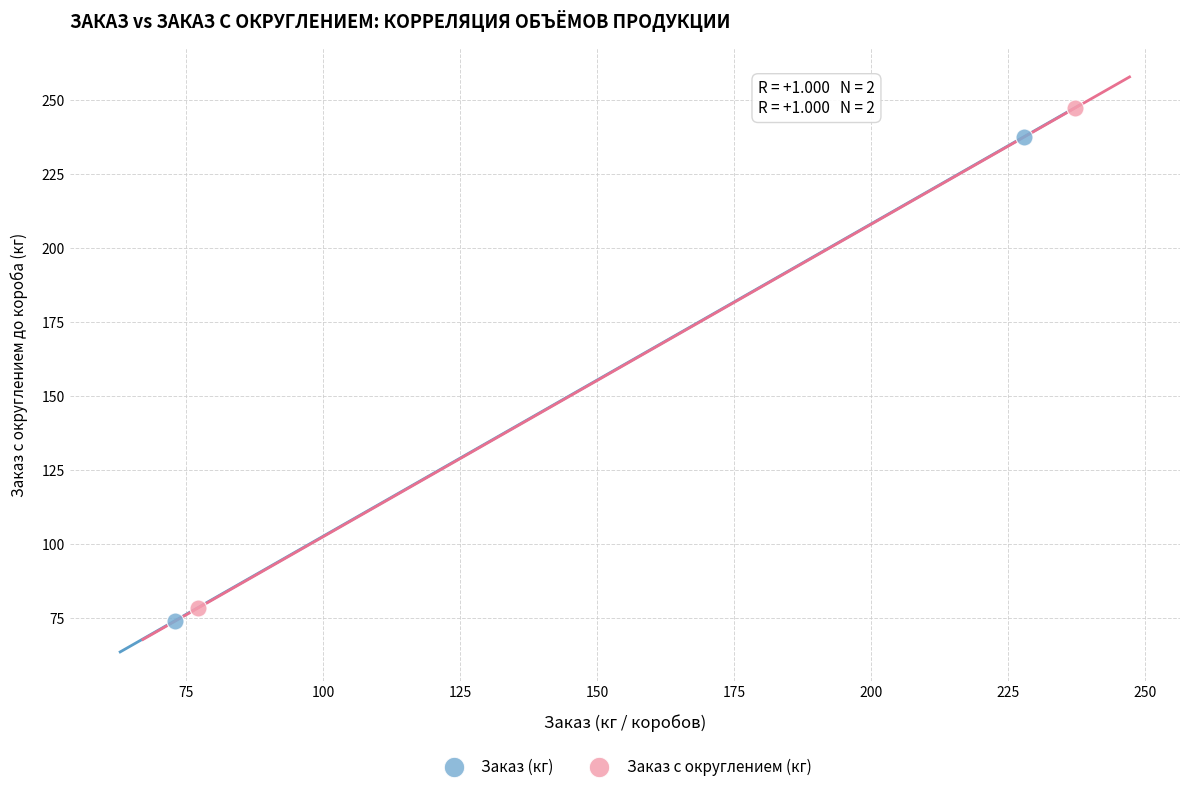

Which series contains the lowest Y value?

Заказ (кг)